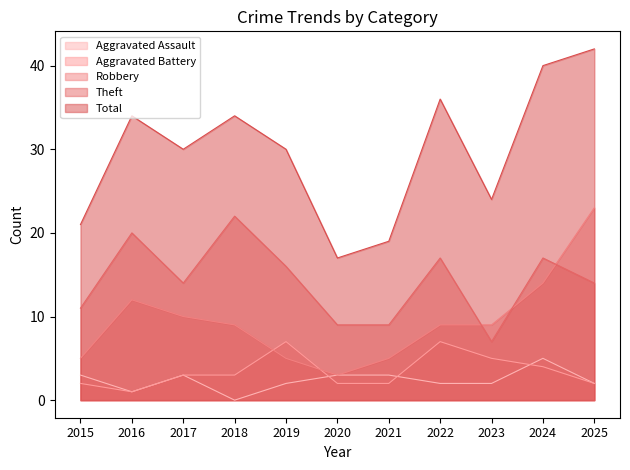

What is the sum of the Aggravated Battery values at 2015 and 2024?

6